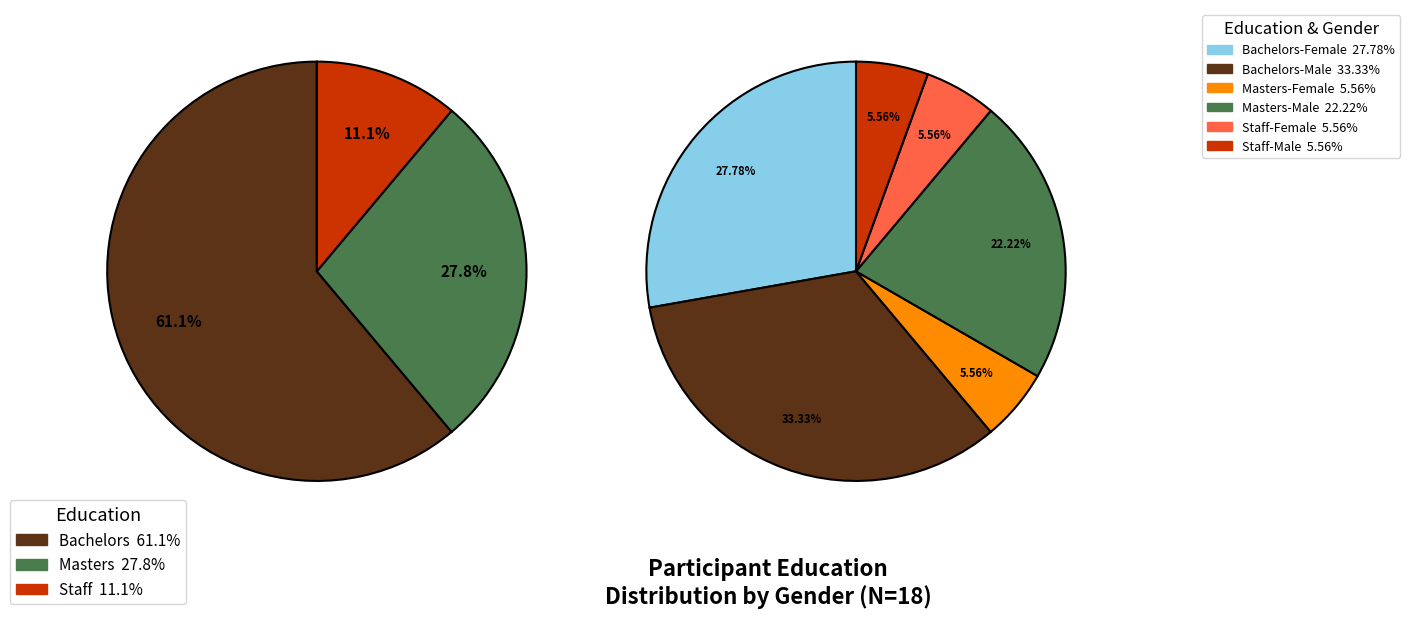

Between Bachelors and Staff, which is larger?

Bachelors